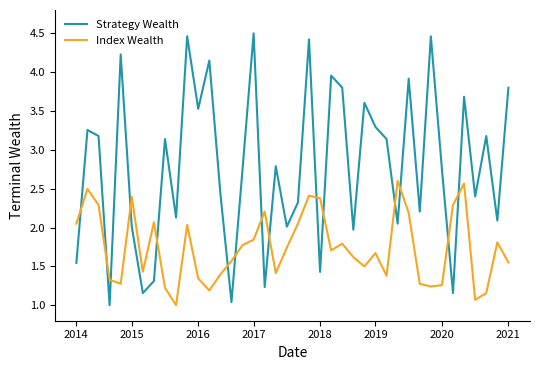

Which series has the widest spread of values?

Strategy Wealth